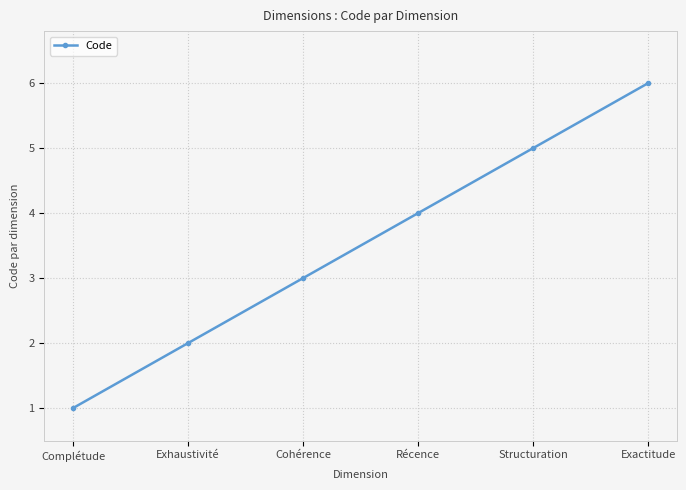

List the labels in order of value, largest first.

Exactitude, Structuration, Récence, Cohérence, Exhaustivité, Complétude